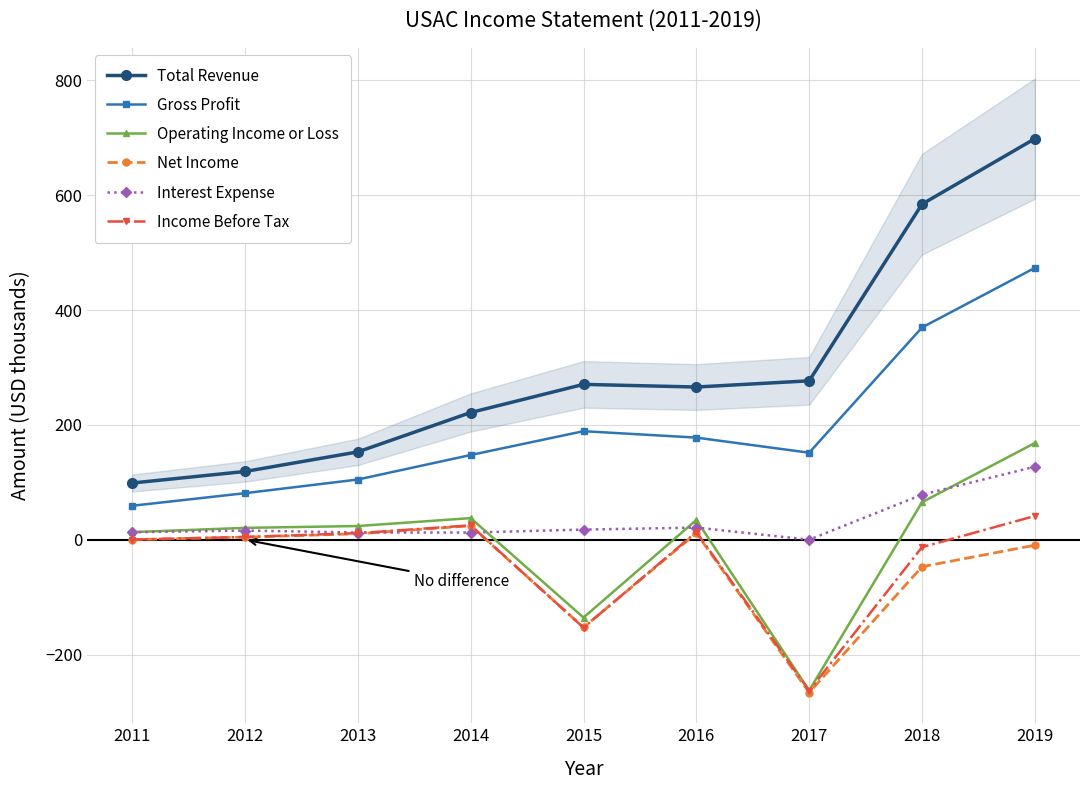

Where is Operating Income or Loss nearest to the value -47?

2011